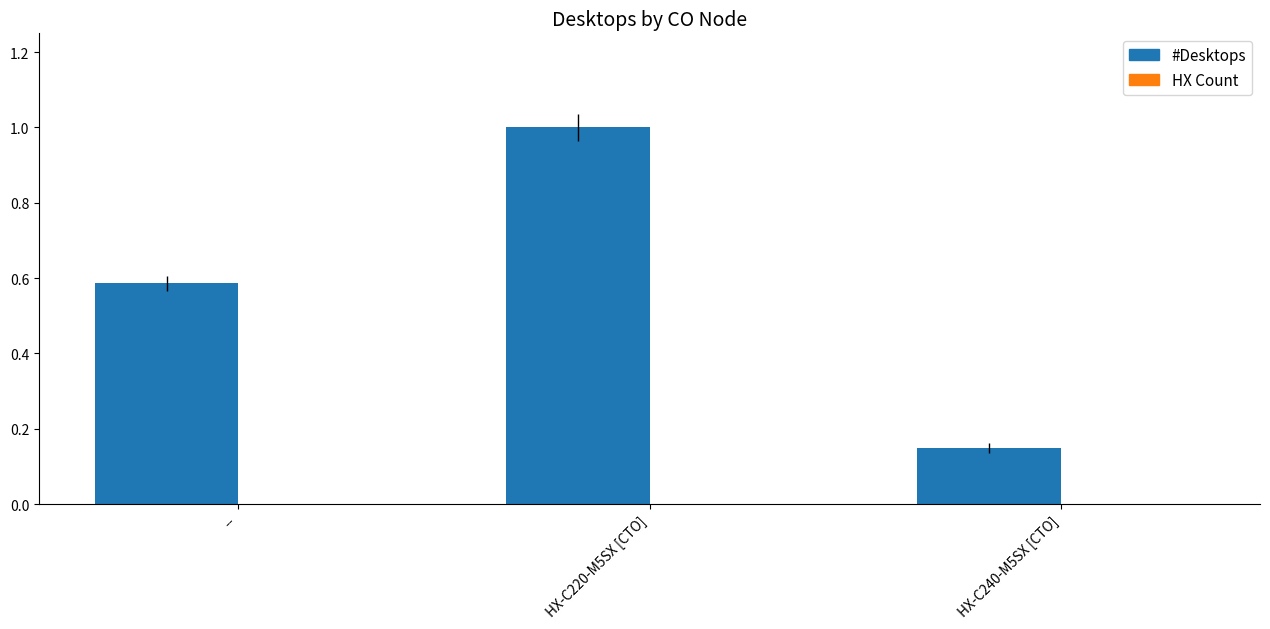

What is the maximum value shown in the chart?

1.0